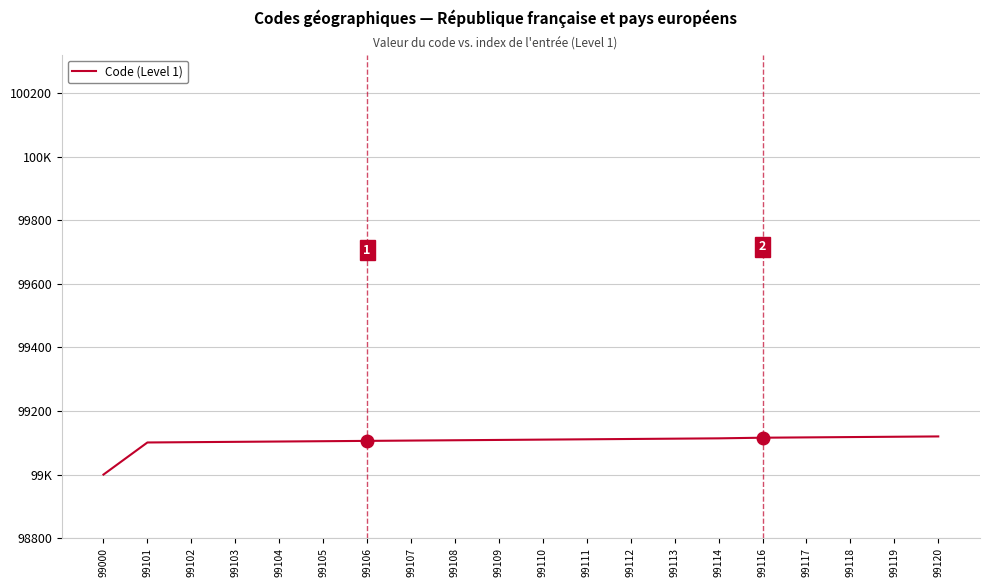

Does the chart have visible grid lines?

Yes